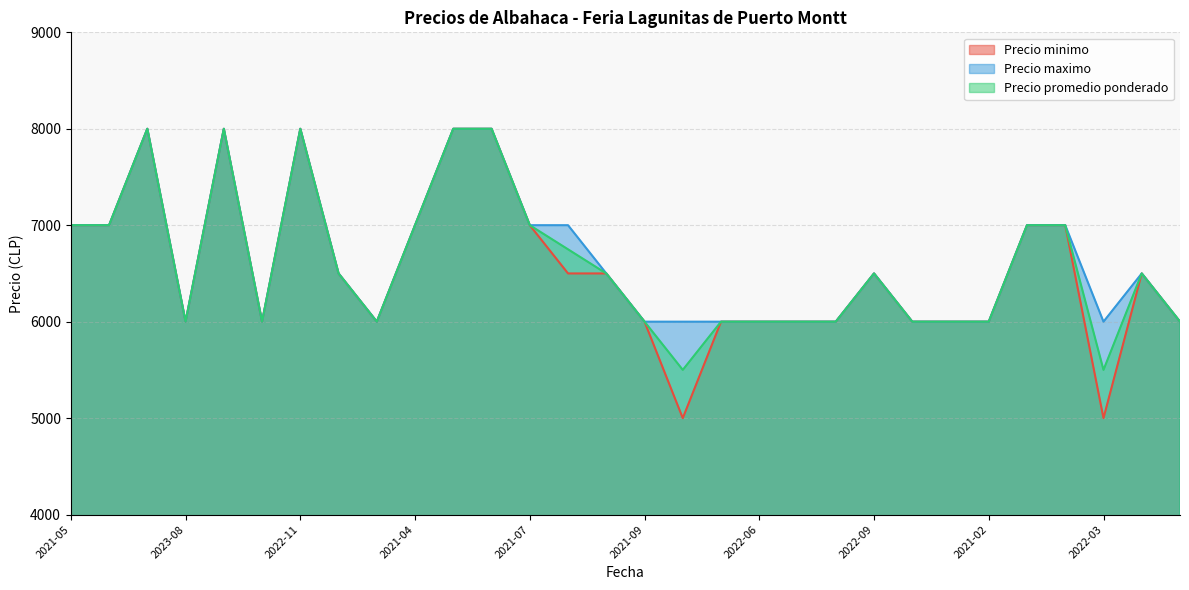

What is the label of the 11th point from the left?

2021-11